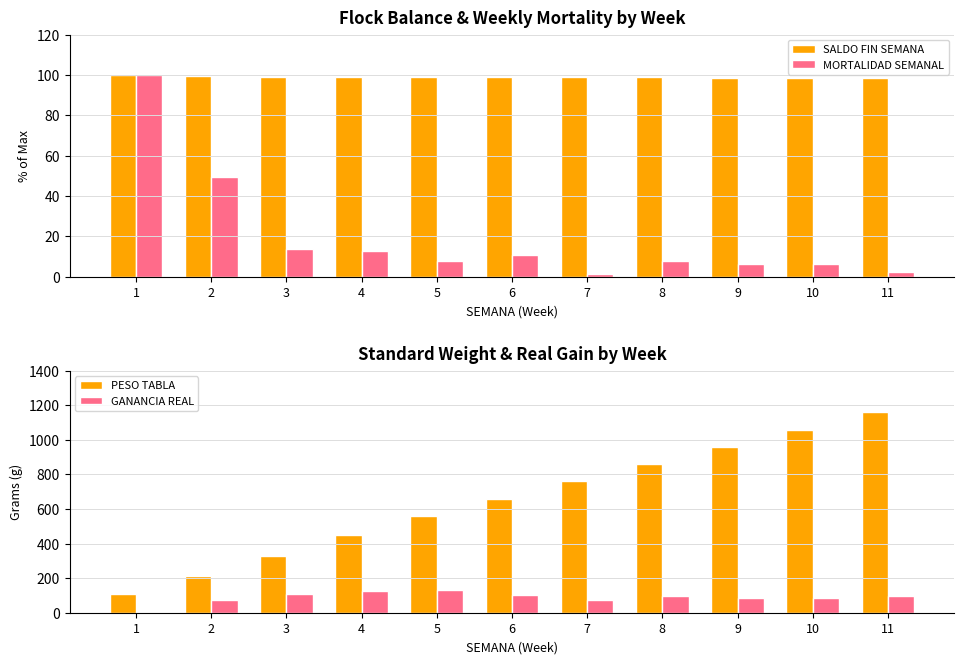

Reading left to right, list all the values displayed in this chart.

SALDO FIN SEMANA: 1=100.0	2=99.4	3=99.2	4=99.1	5=99.0	6=98.9	7=98.9	8=98.8	9=98.7	10=98.7	11=98.7
MORTALIDAD SEMANAL: 1=100.0	2=49.6	3=13.5	4=12.8	5=7.5	6=10.5	7=1.5	8=7.5	9=6.0	10=6.0	11=2.3
PESO TABLA: 1=110.0	2=215.0	3=330.0	4=450.0	5=560.0	6=660.0	7=760.0	8=860.0	9=960.0	10=1060.0	11=1160.0
GANANCIA REAL: 1=0.0	2=72.1	3=108.9	4=125.0	5=128.6	6=100.1	7=76.3	8=97.5	9=82.5	10=87.3	11=95.7